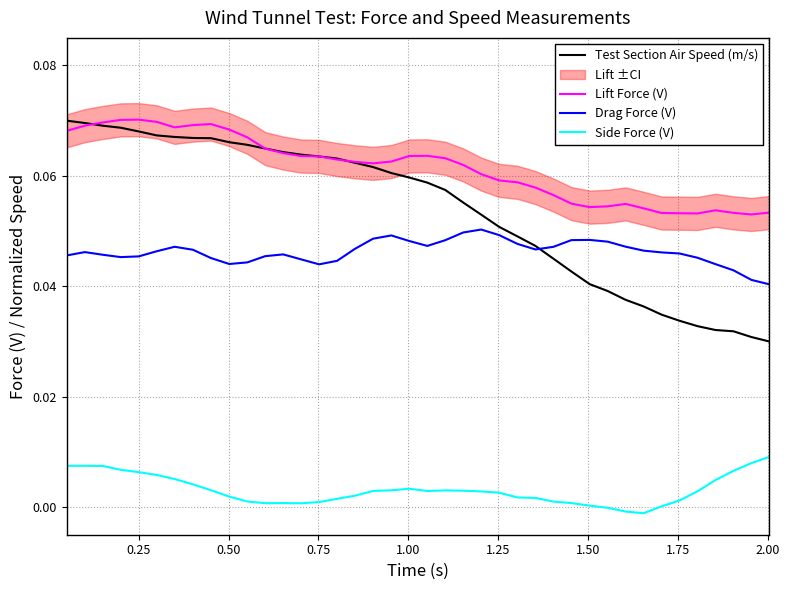

True or false: Lift Force (V) and Drag Force (V) cross at least once.

False